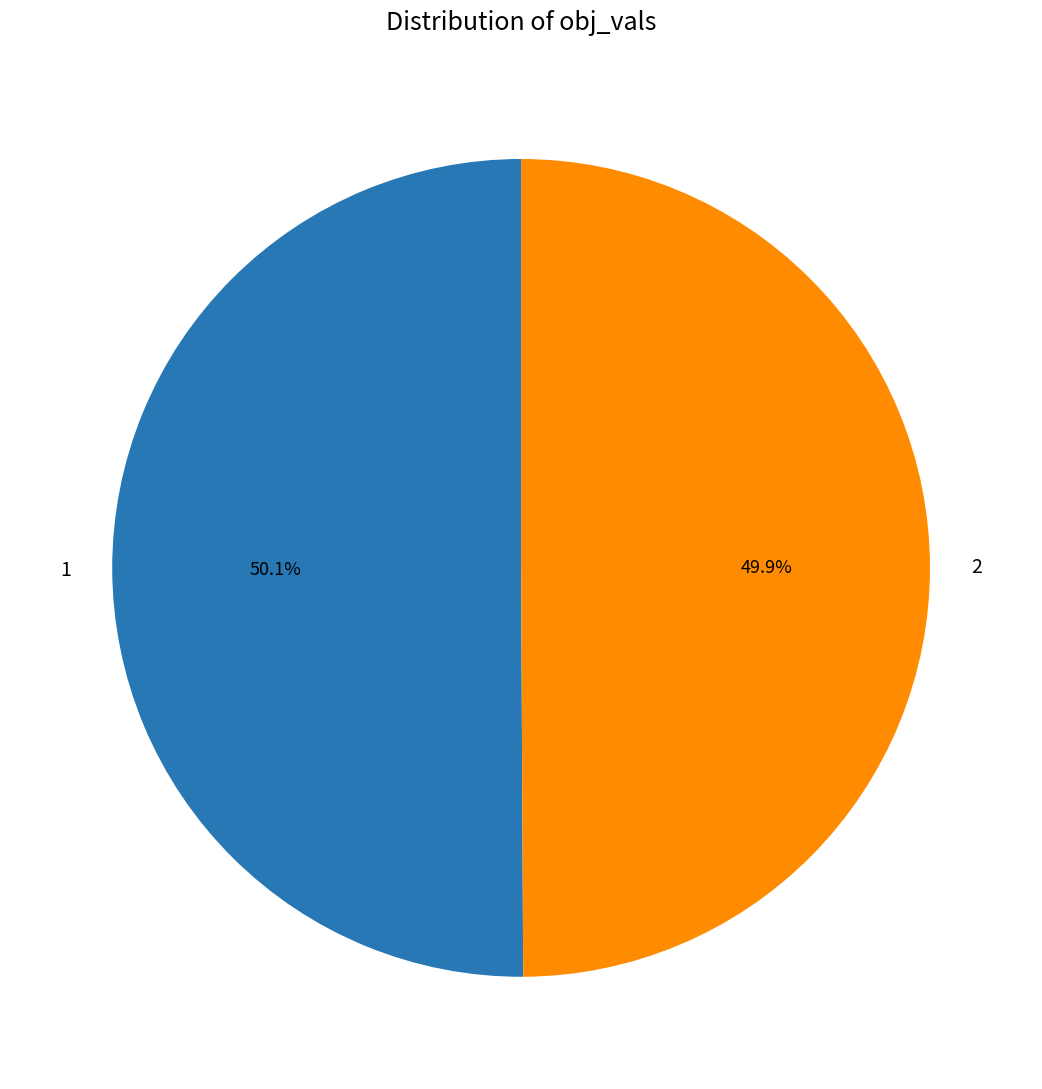

True or false: 1 accounts for 50% of the total.

True